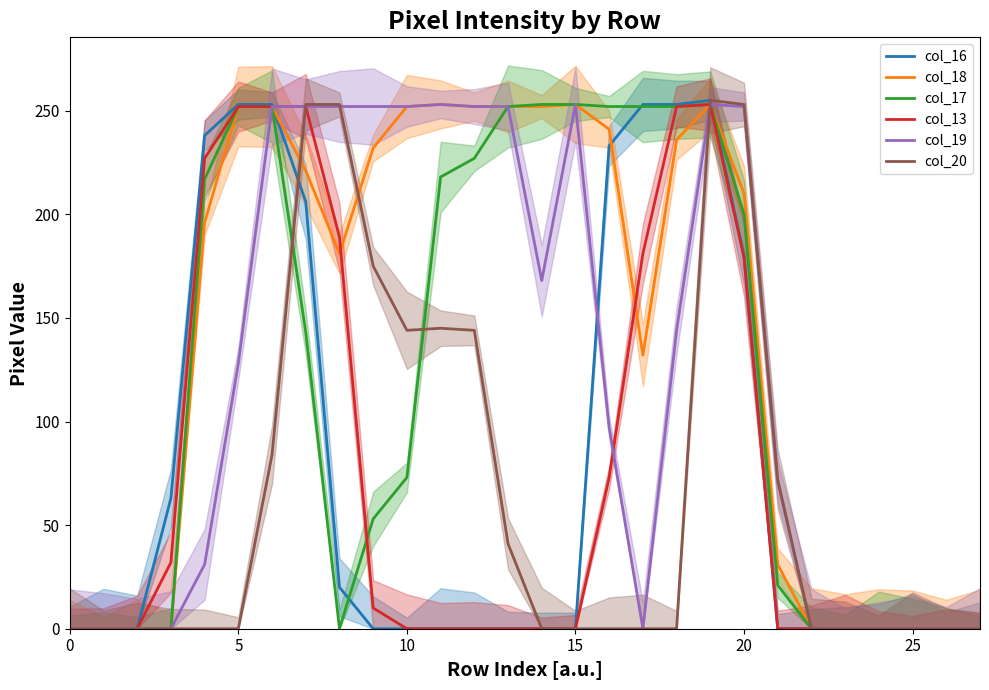

Does the chart display data point markers on the line(s)?

No